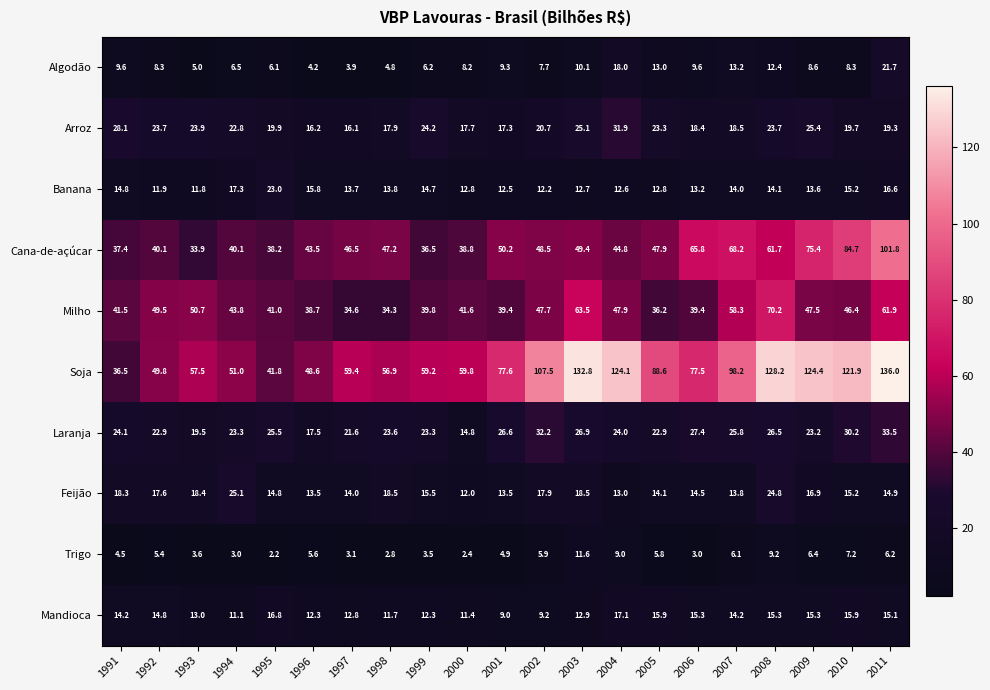

At which label is Trigo closest to 6?

2002